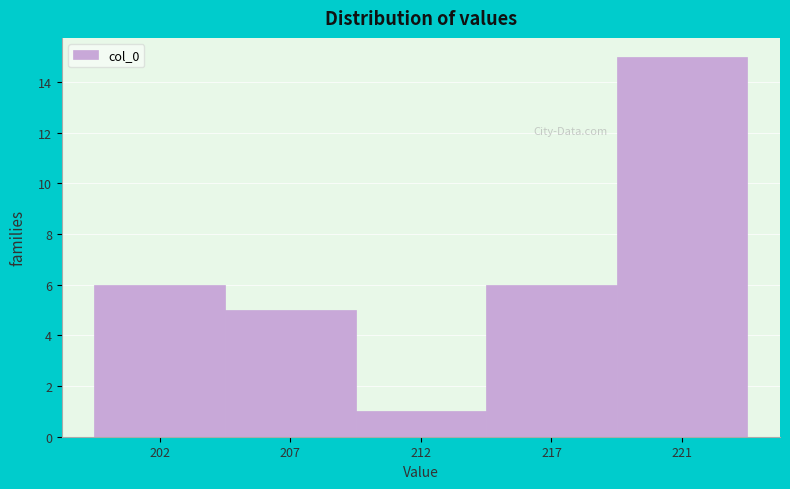

Reading left to right, what are all the values shown in this chart?

202=6	207=5	212=1	217=6	221=15